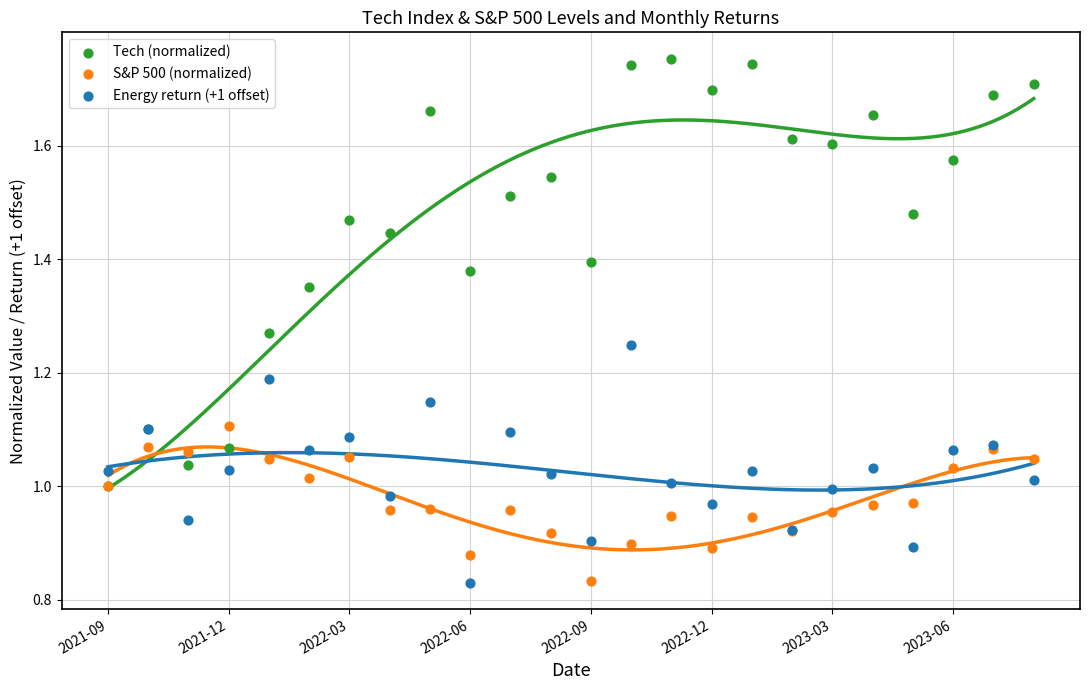

What are all the series names shown in the legend?

Tech (normalized), S&P 500 (normalized), Energy return (+1 offset)